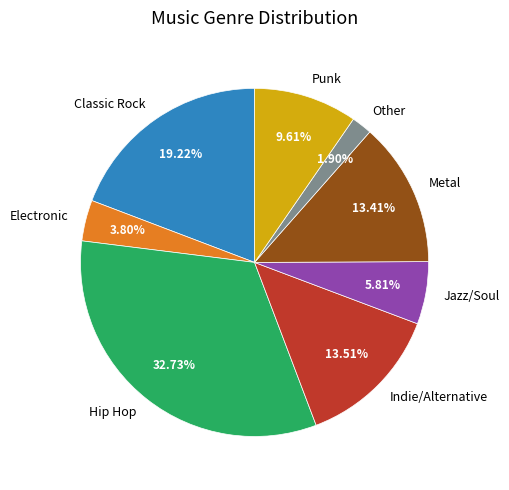

Approximately how many times larger is the value at Indie/Alternative compared to Other?

7.1